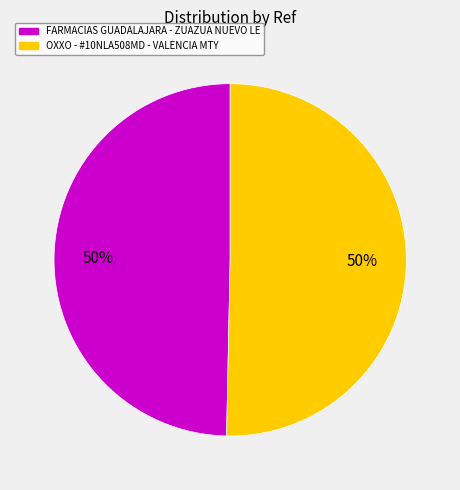

What percentage is the OXXO - #10NLA508MD - VALENCIA MTY slice, to the nearest percent?

50%